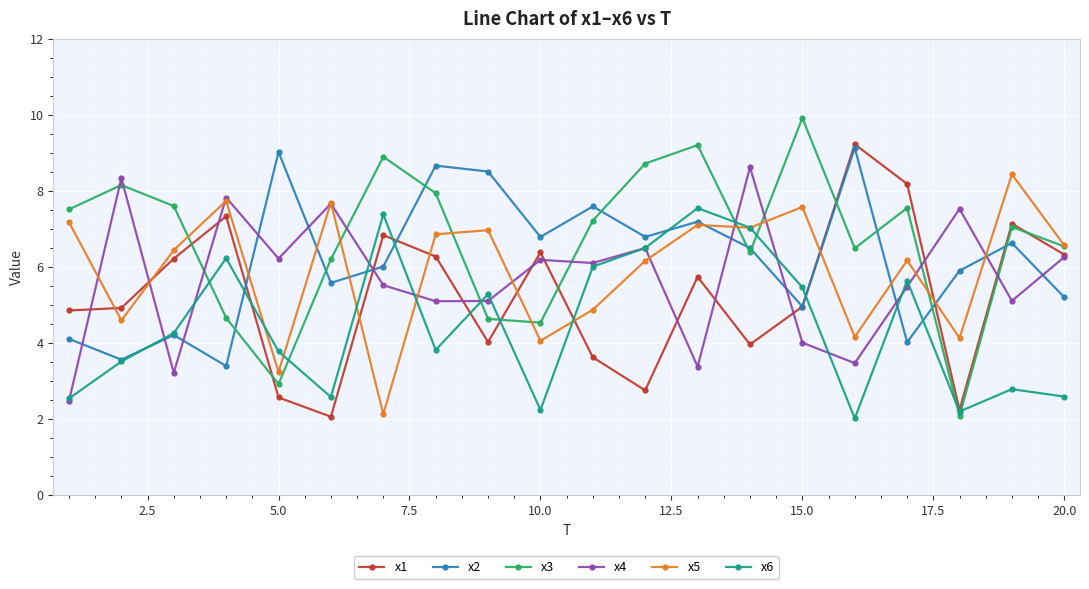

At how many categories does at least one series exceed 4?

20